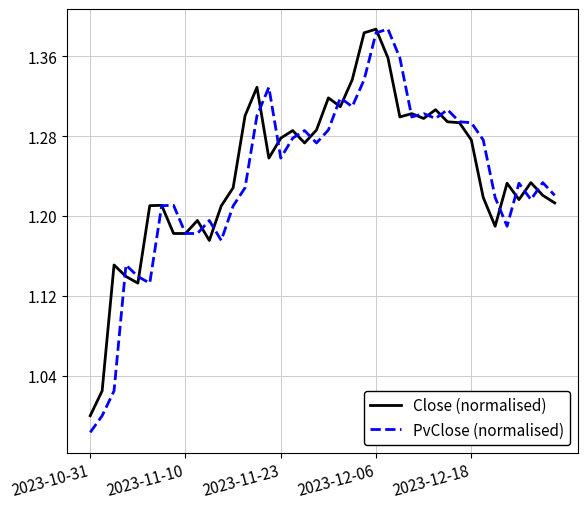

What are all the series names shown in the legend?

Close (normalised), PvClose (normalised)